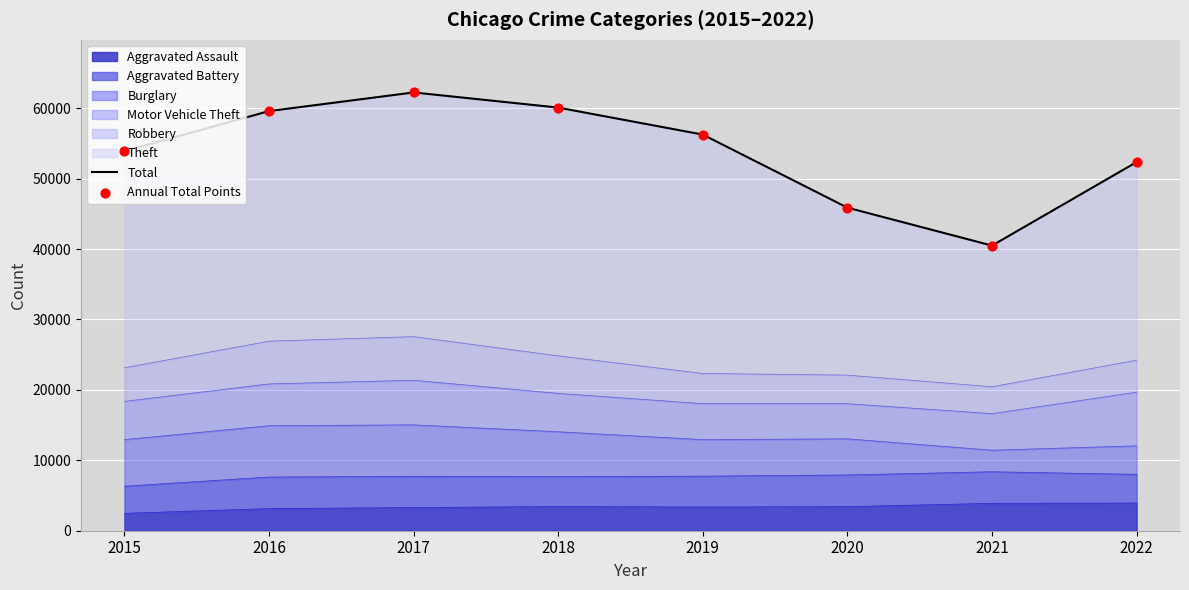

Which series has the largest total across all categories?

Total